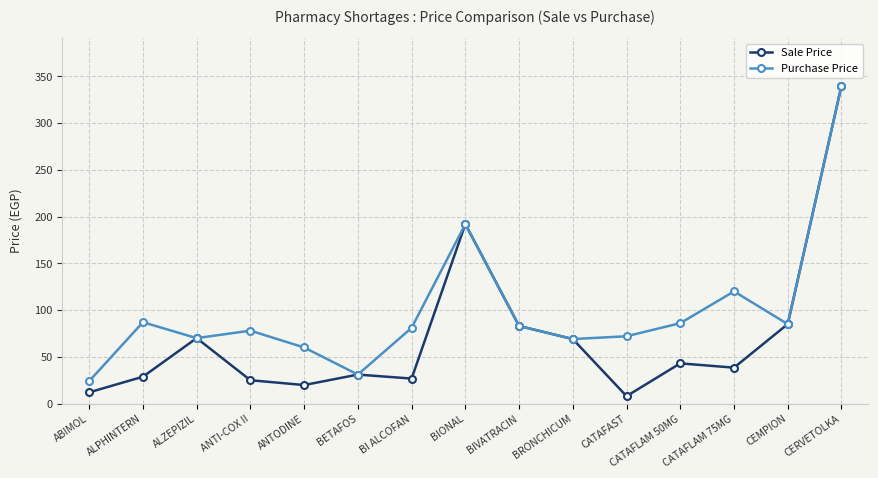

List the series in order of their overall mean, lowest first.

Sale Price, Purchase Price